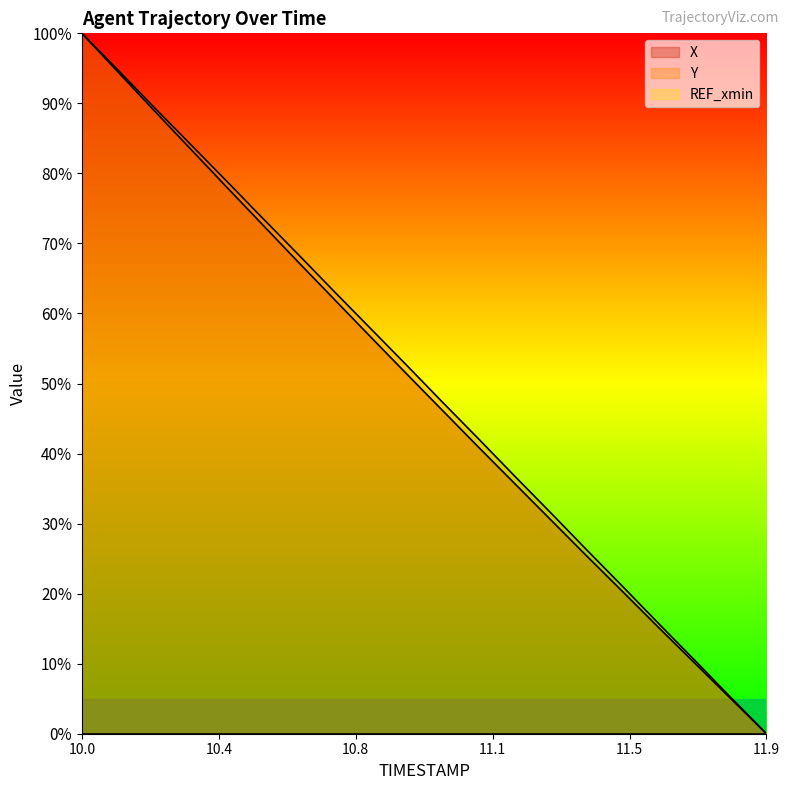

Reading left to right, transcribe all the data shown in this chart.

X: 100.0	94.5	89.0	83.6	78.1	72.8	67.4	62.0	56.7	51.4	46.2	41.0	35.8	30.6	25.4	20.3	15.2	10.1	5.1	0.0
Y: 100.0	94.8	89.5	84.2	79.0	73.7	68.5	63.2	57.9	52.7	47.4	42.1	36.8	31.6	26.3	21.1	15.8	10.5	5.2	0.0